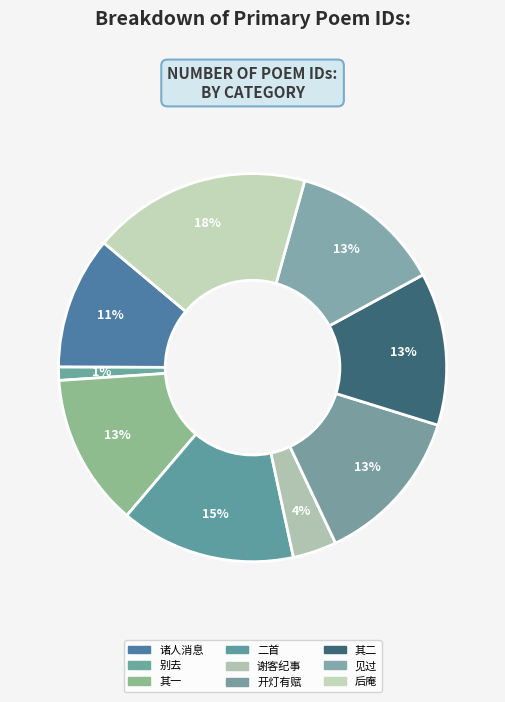

Count the number of slices in the pie.

9